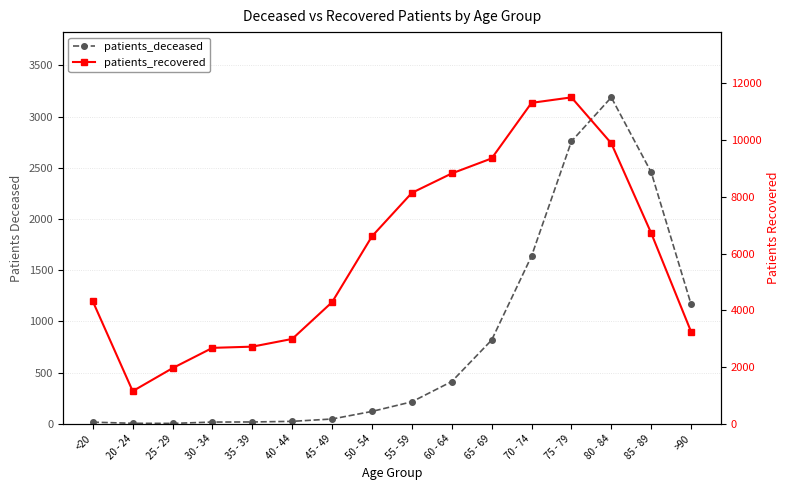

Does the chart display data point markers on the line(s)?

Yes